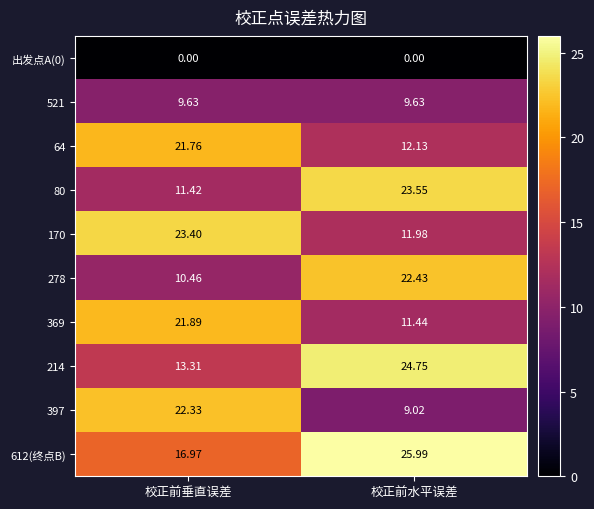

Where is 170 nearest to the value 17?

校正前水平误差